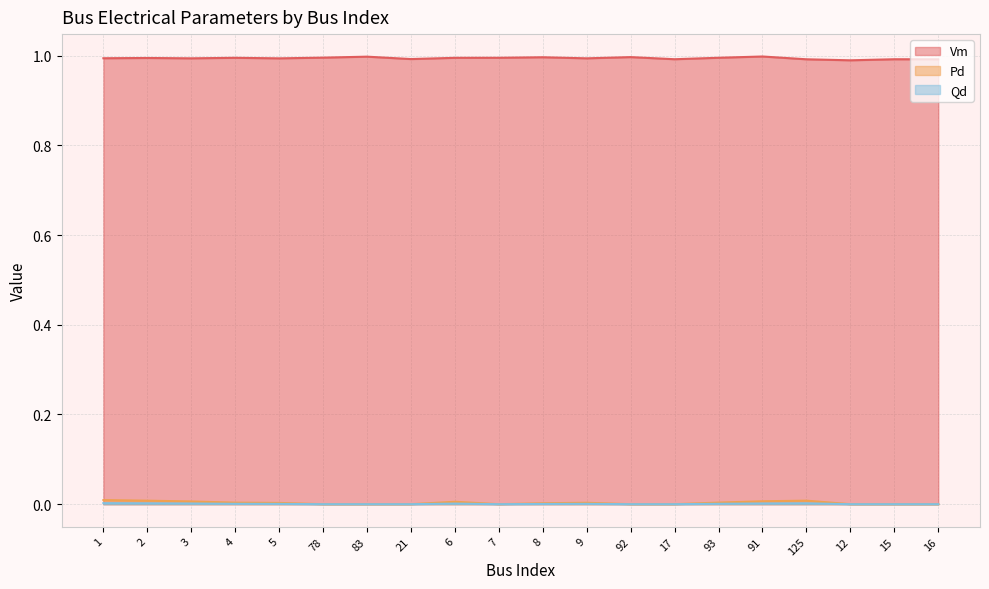

What is the total value across all series at 83?

1.0